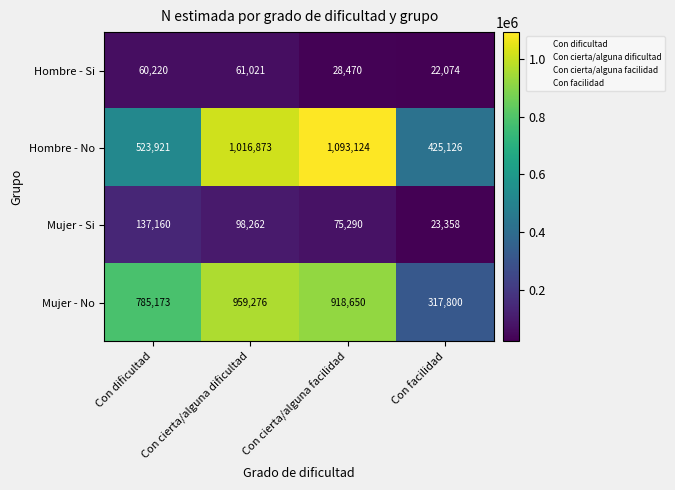

What is the maximum value shown in the chart?

1093124